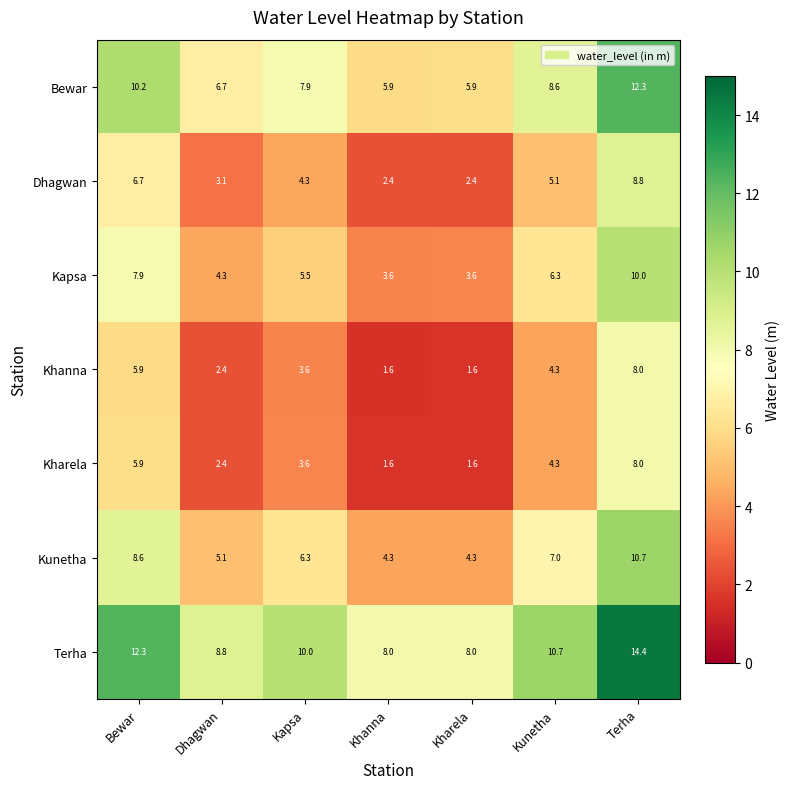

Where does the Khanna series first go above 3?

Bewar